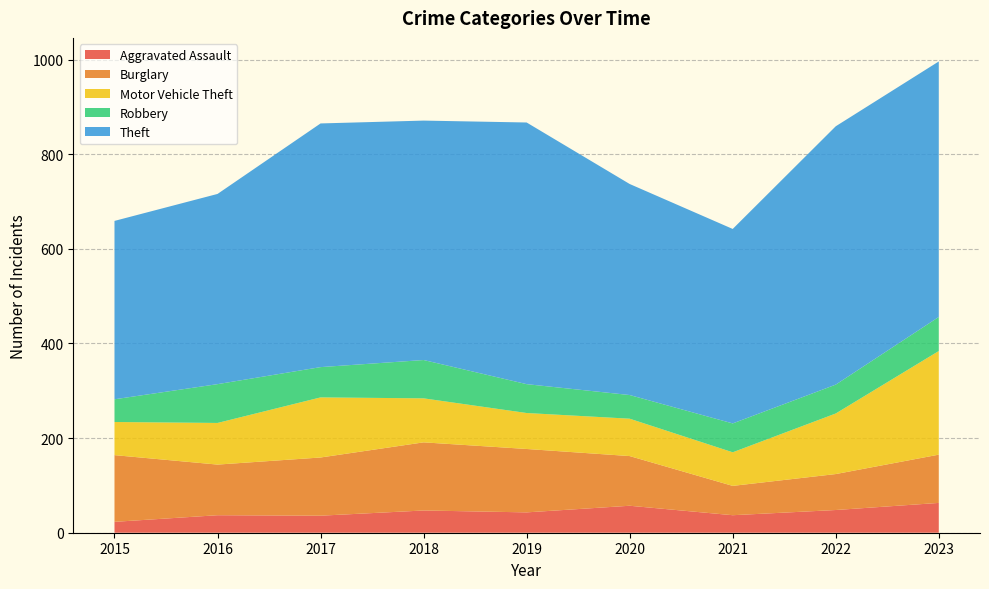

Reading right to left, what are all the values shown in this chart?

Aggravated Assault: 63	48	37	57	43	47	36	37	23
Burglary: 102	76	62	105	134	144	123	107	141
Motor Vehicle Theft: 219	128	71	79	76	93	127	88	70
Robbery: 72	61	61	50	61	81	64	82	48
Theft: 540	546	411	446	553	506	515	402	377